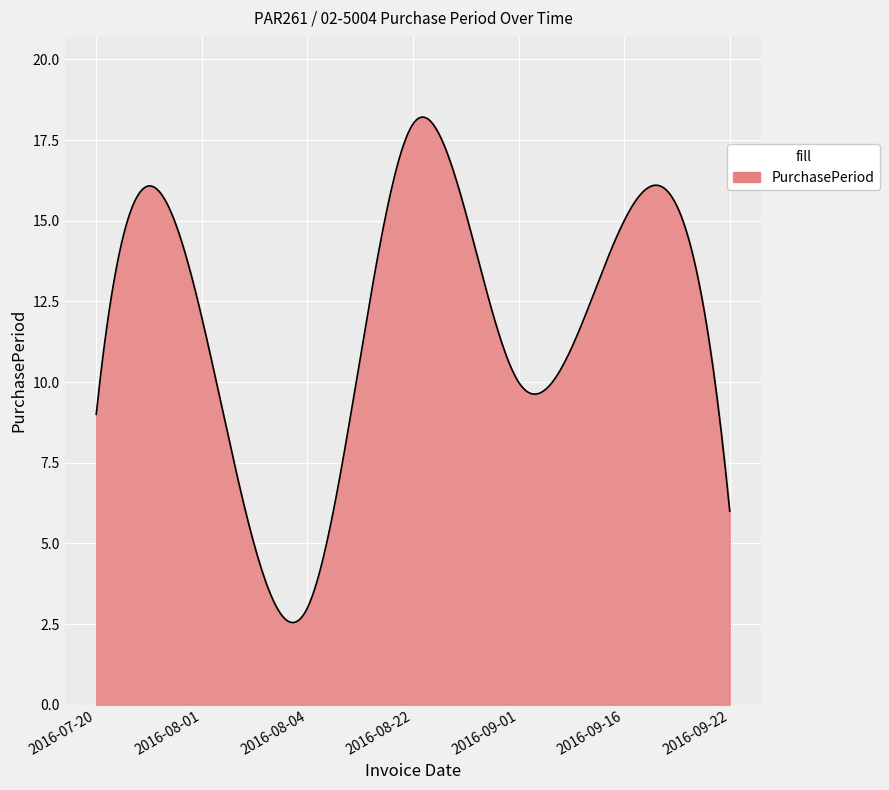

What is the maximum value shown in the chart?

18.2